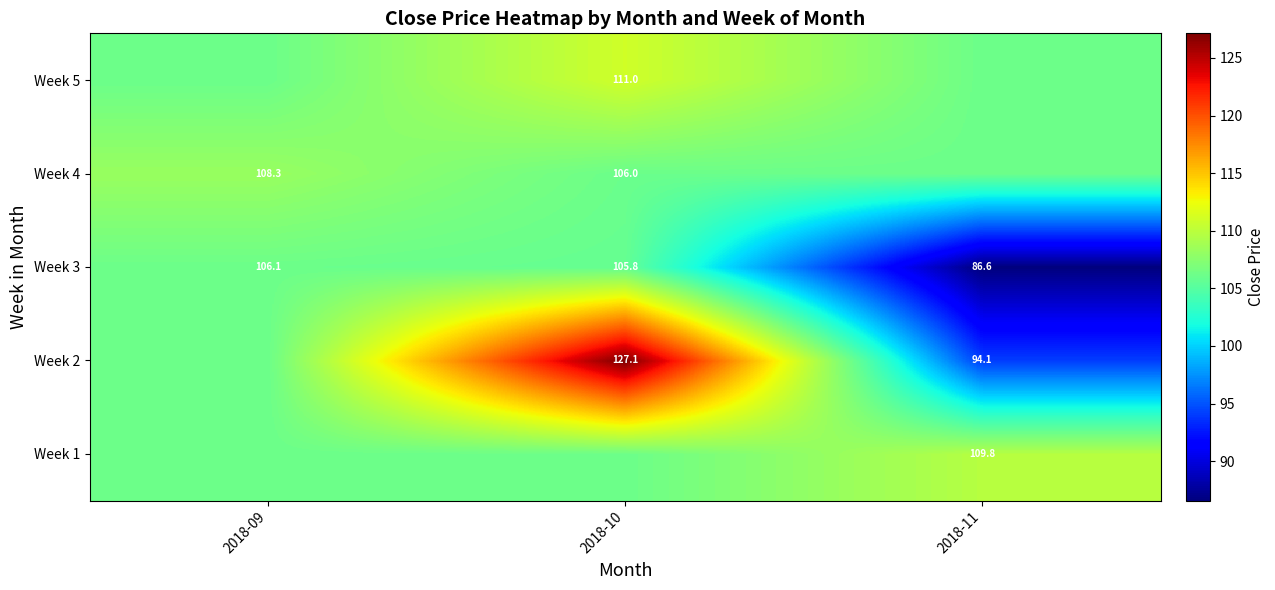

At how many categories does at least one series exceed 124?

1